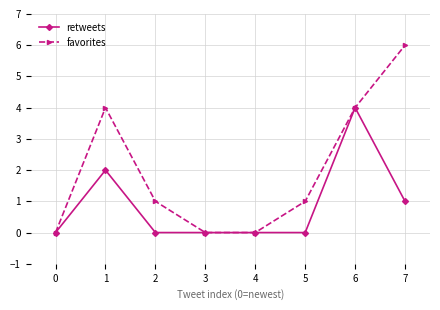

Between 1 and 4, which series saw the biggest shift?

favorites